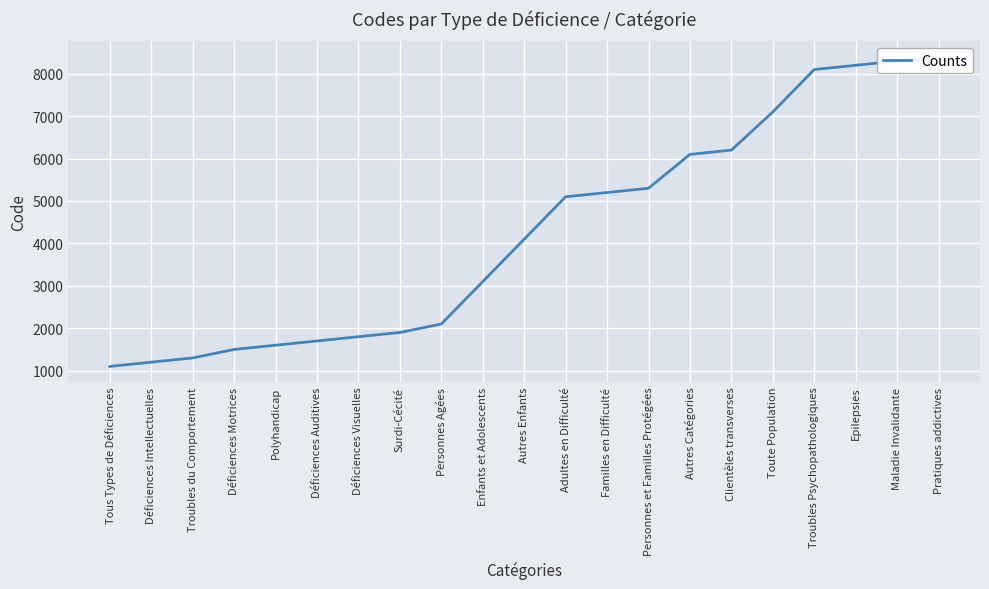

What position from the left is Toute Population?

17